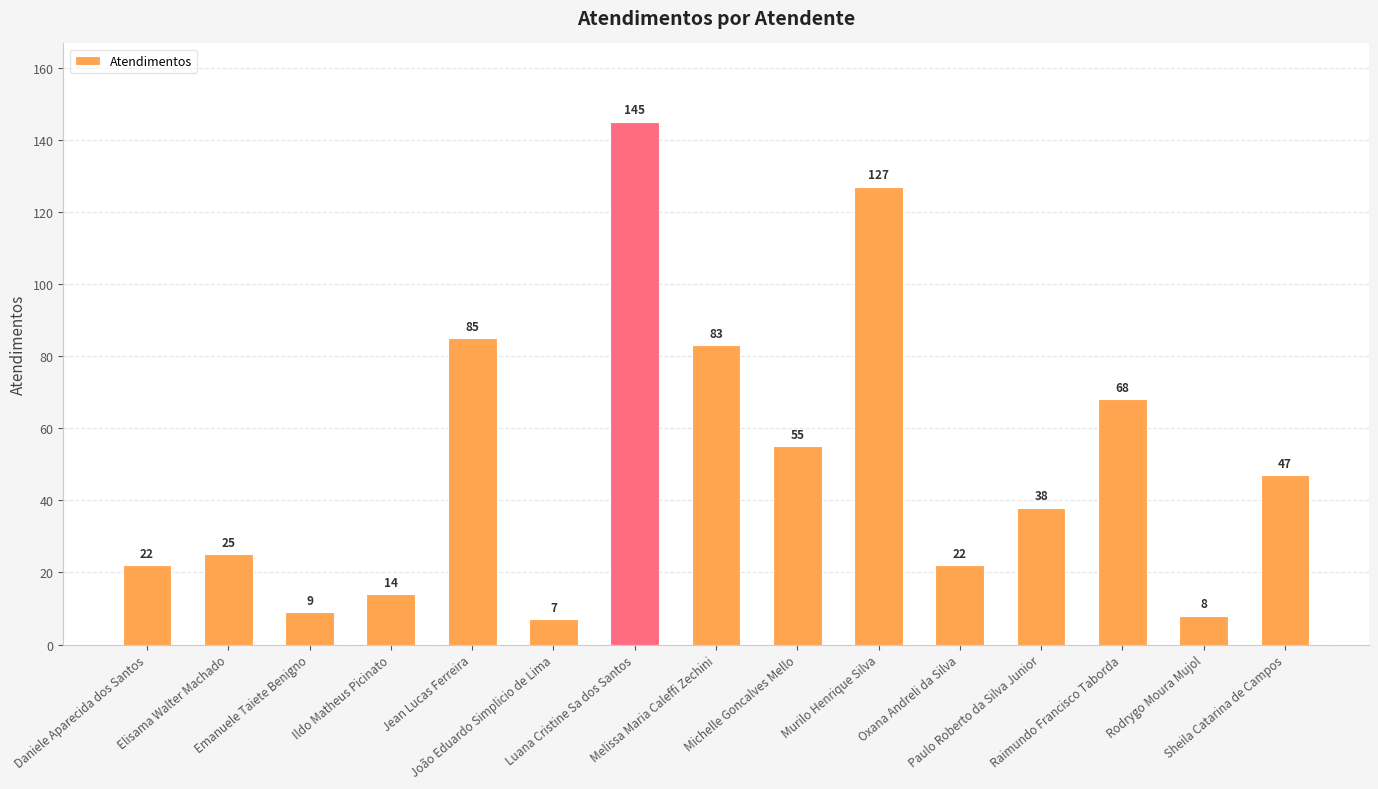

Between João Eduardo Simplicio de Lima and Emanuele Taiete Benigno, which is larger?

Emanuele Taiete Benigno